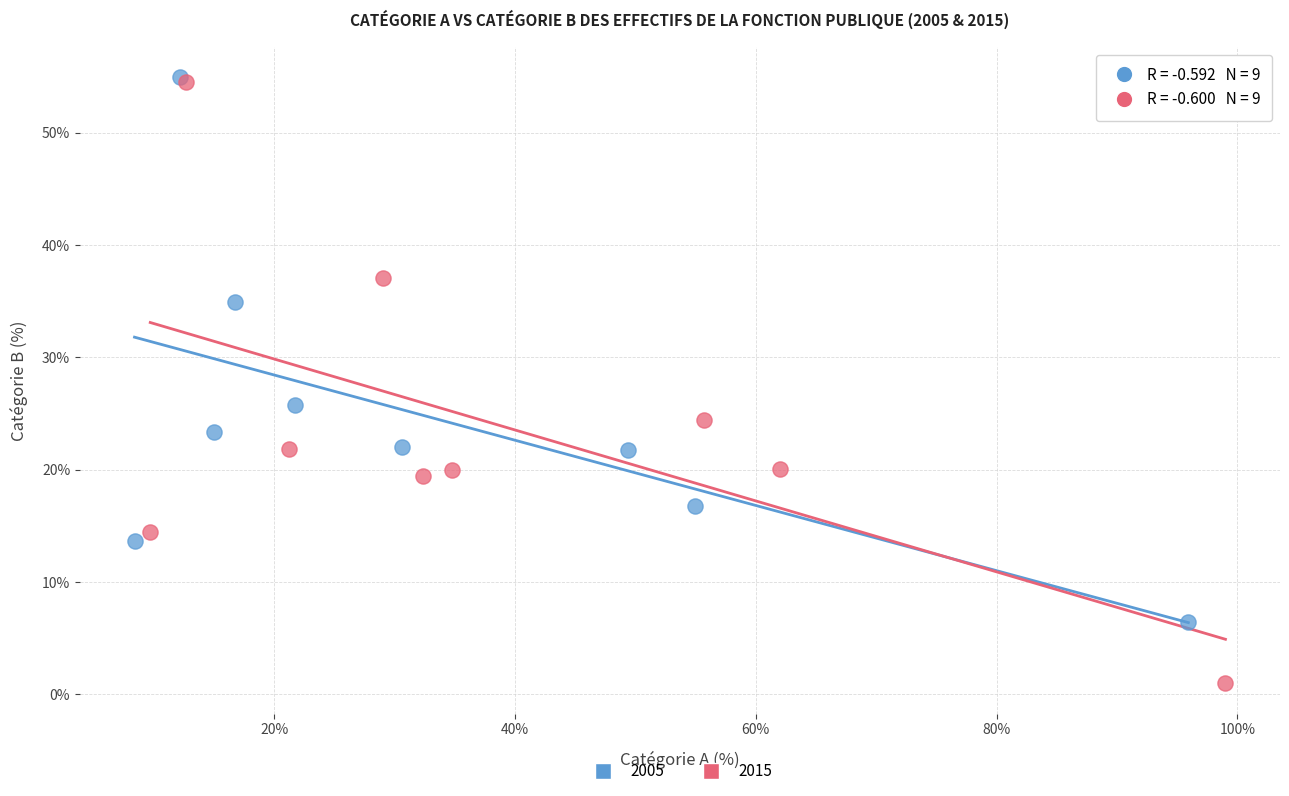

Which series has the widest spread of Y values?

2015